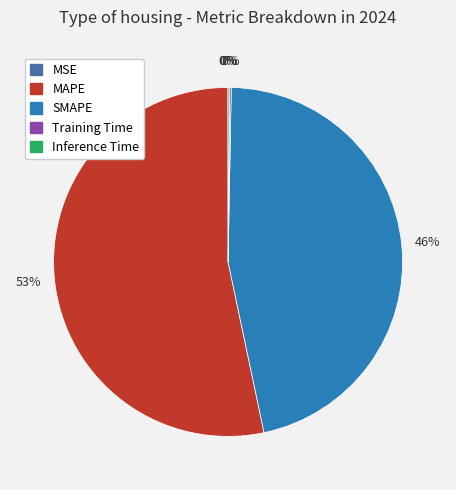

True or false: MAPE accounts for 62% of the total.

False